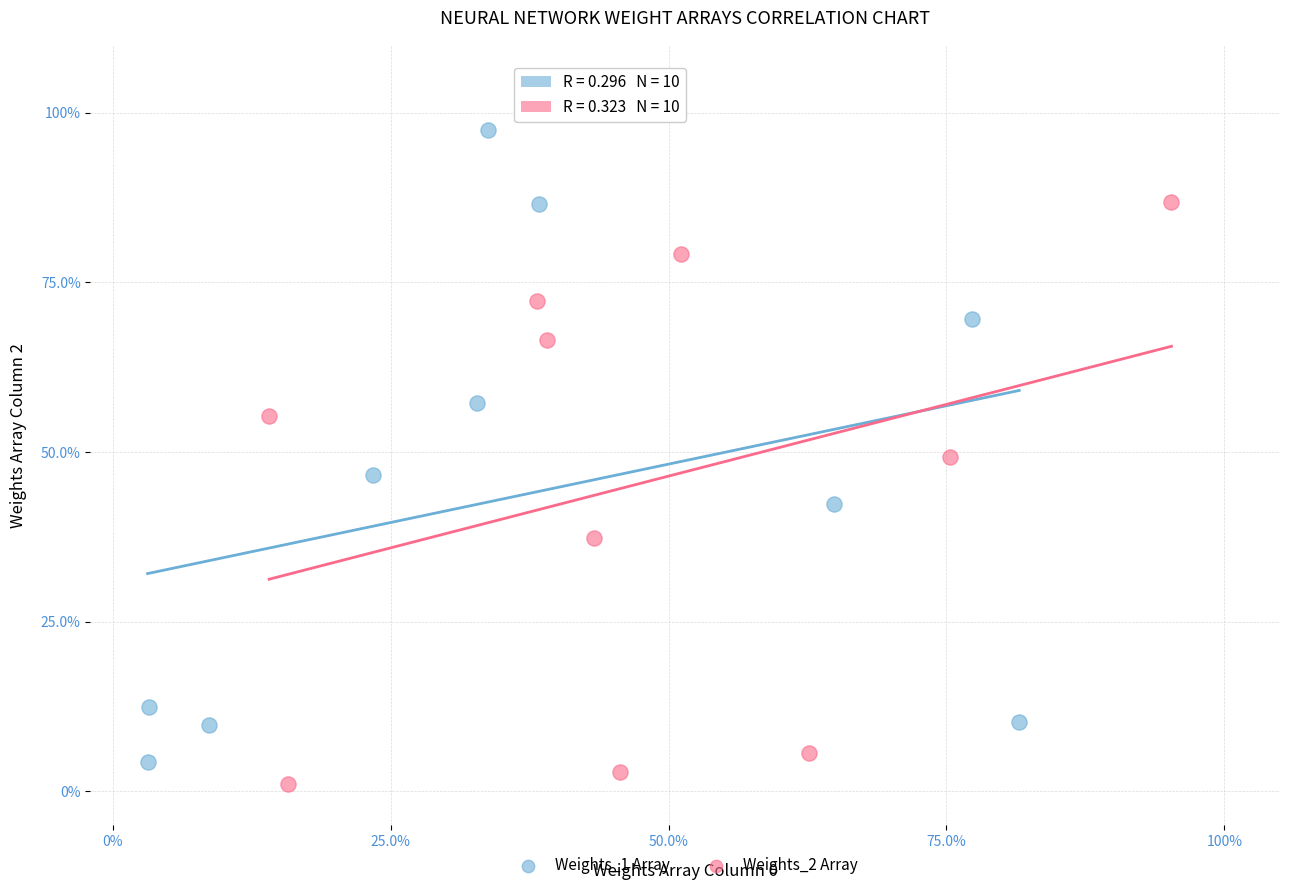

Which series contains the highest Y value?

Weights_1 Array